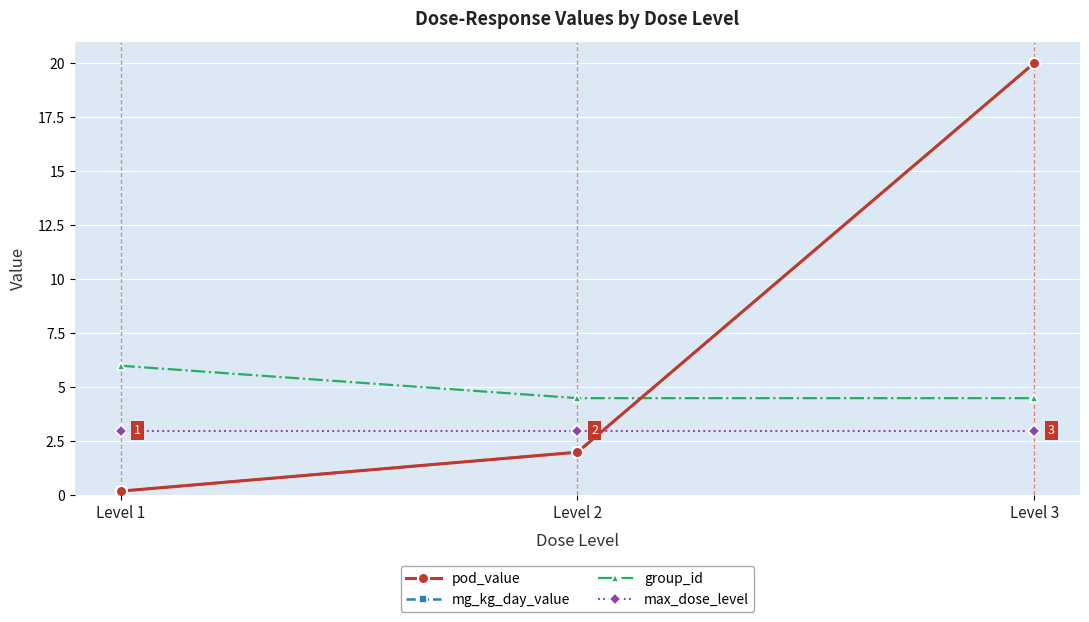

Does the chart have visible grid lines?

Yes